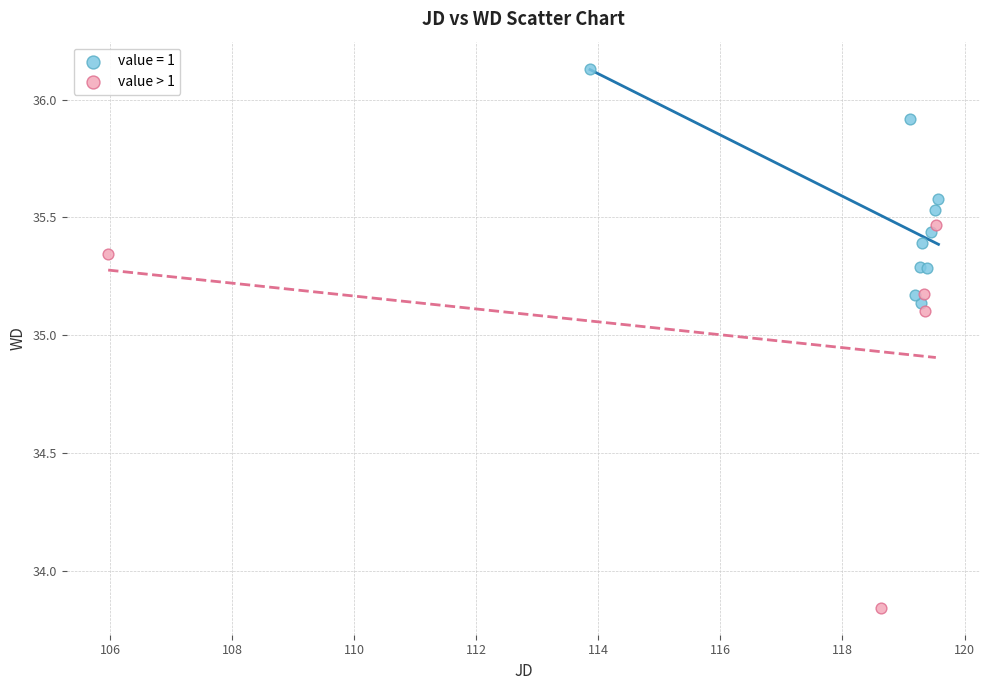

Which series contains the lowest Y value?

value > 1